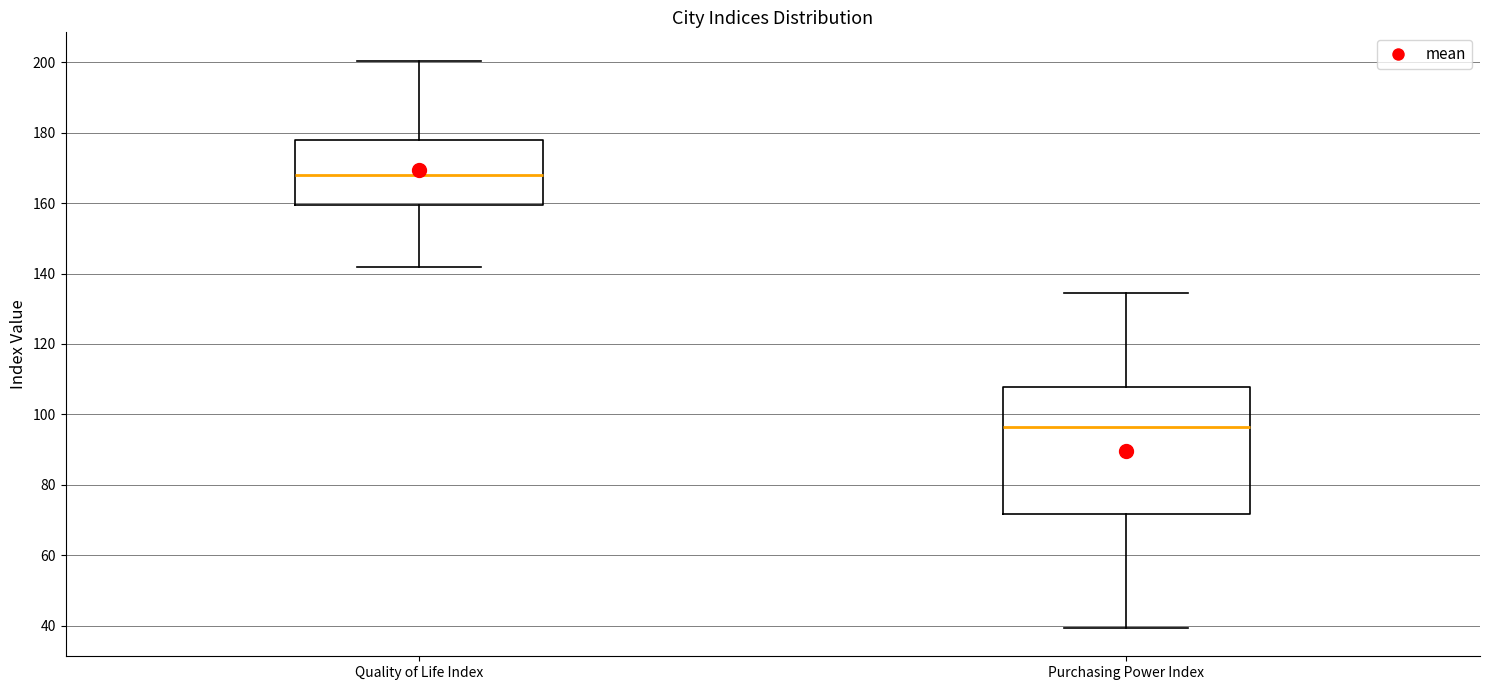

Which box is the tallest, from its lower edge to its upper edge?

Purchasing Power Index